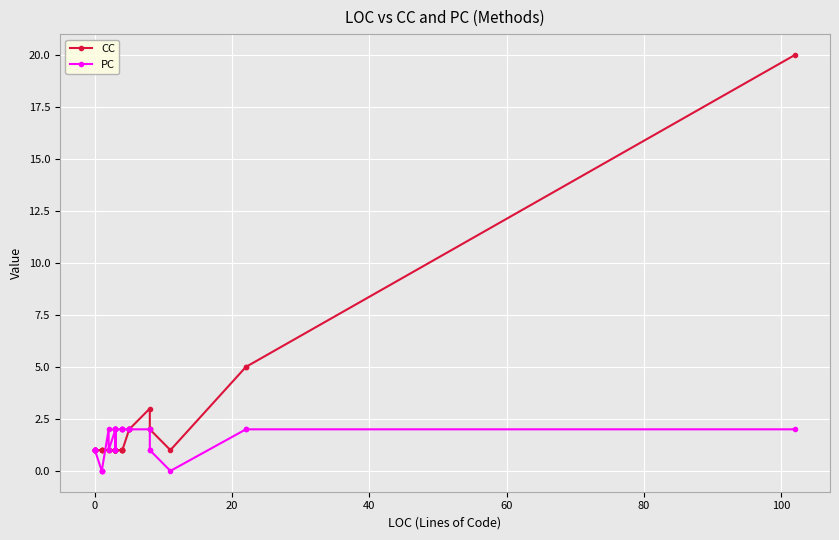

Is the value of CC at 22 greater than the value of PC at 30?

No